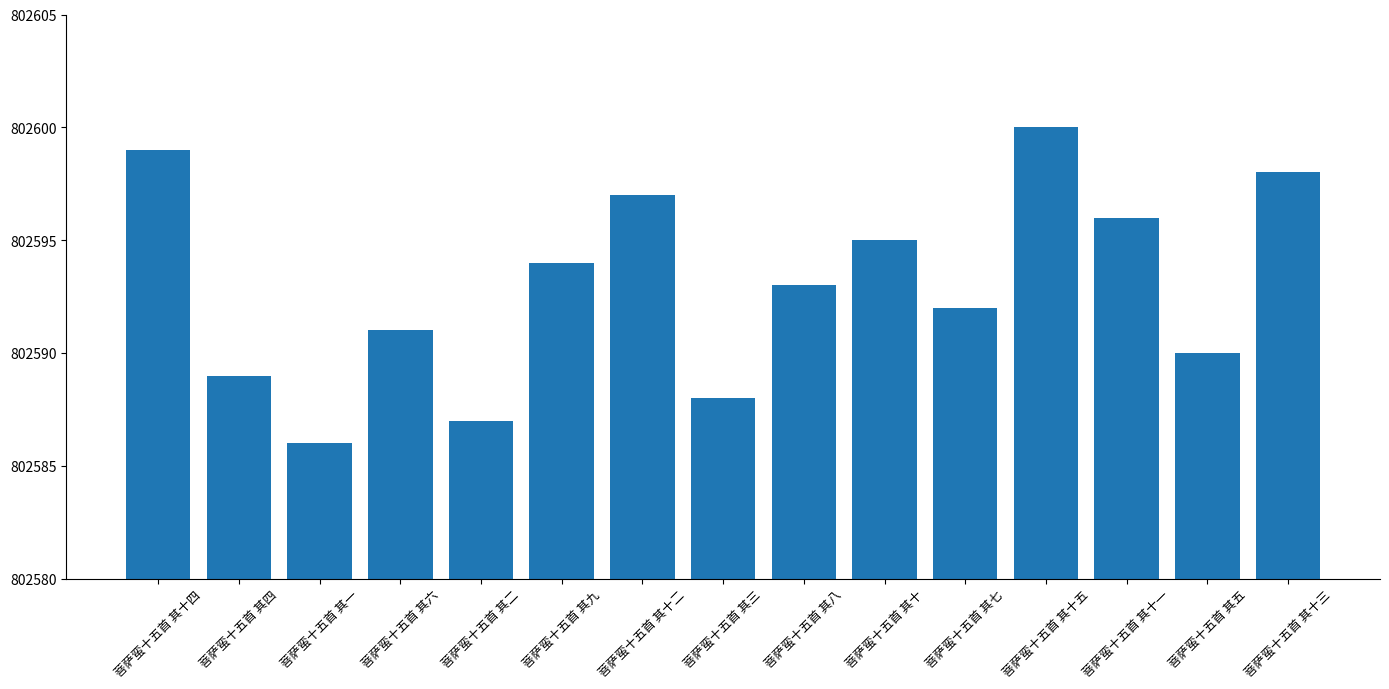

Rank the categories by value from highest to lowest.

菩萨蛮十五首 其十五, 菩萨蛮十五首 其十四, 菩萨蛮十五首 其十三, 菩萨蛮十五首 其十二, 菩萨蛮十五首 其十一, 菩萨蛮十五首 其十, 菩萨蛮十五首 其九, 菩萨蛮十五首 其八, 菩萨蛮十五首 其七, 菩萨蛮十五首 其六, 菩萨蛮十五首 其五, 菩萨蛮十五首 其四, 菩萨蛮十五首 其三, 菩萨蛮十五首 其二, 菩萨蛮十五首 其一